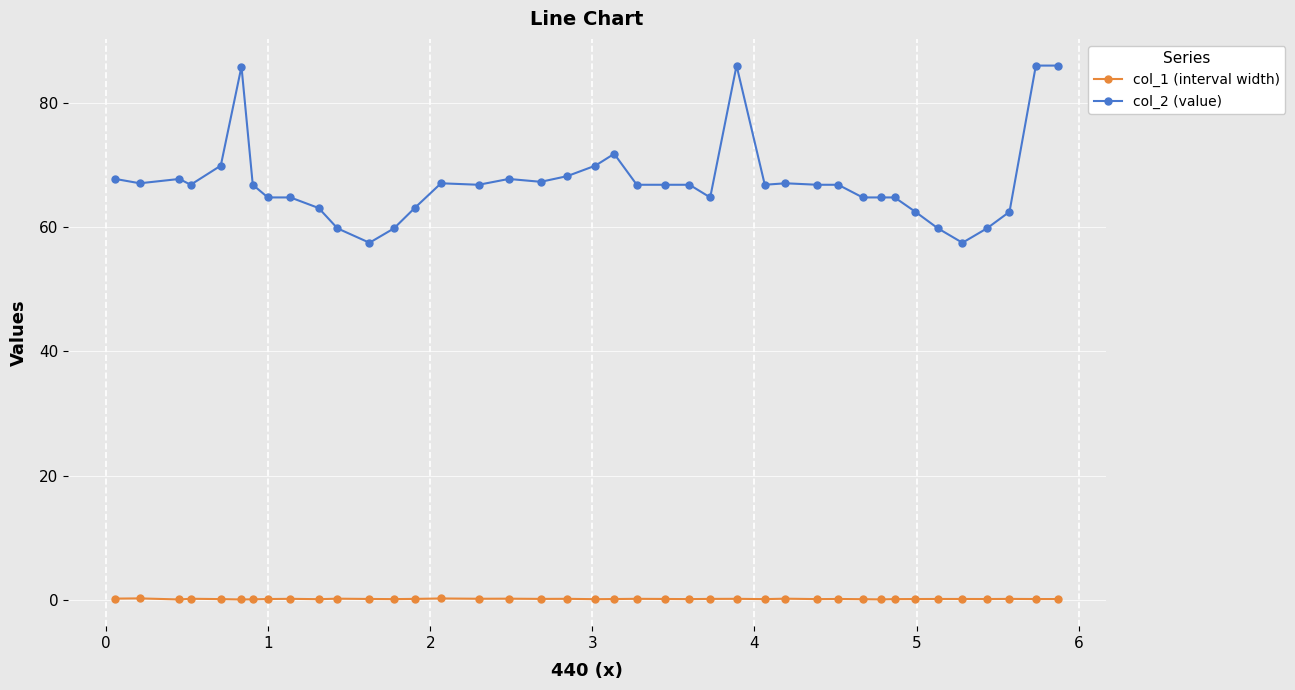

What is the difference between the maximum and second lowest values in the col_2 (value) series?

28.5